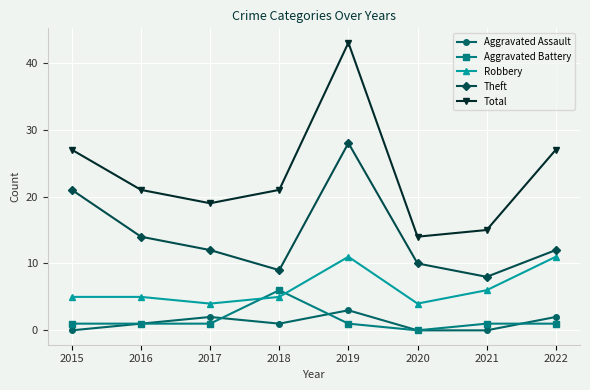

Between 2017 and 2022, which series saw the biggest shift?

Total